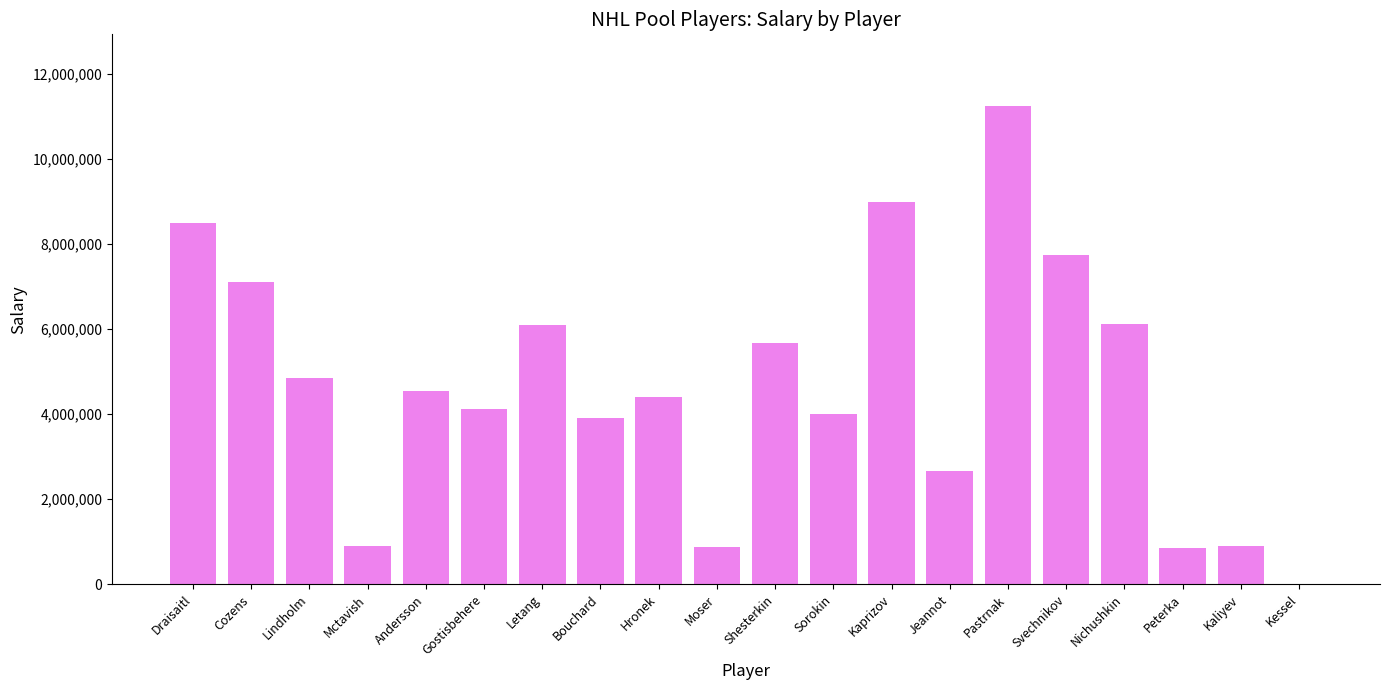

Between Letang and Draisaitl, which is larger?

Draisaitl